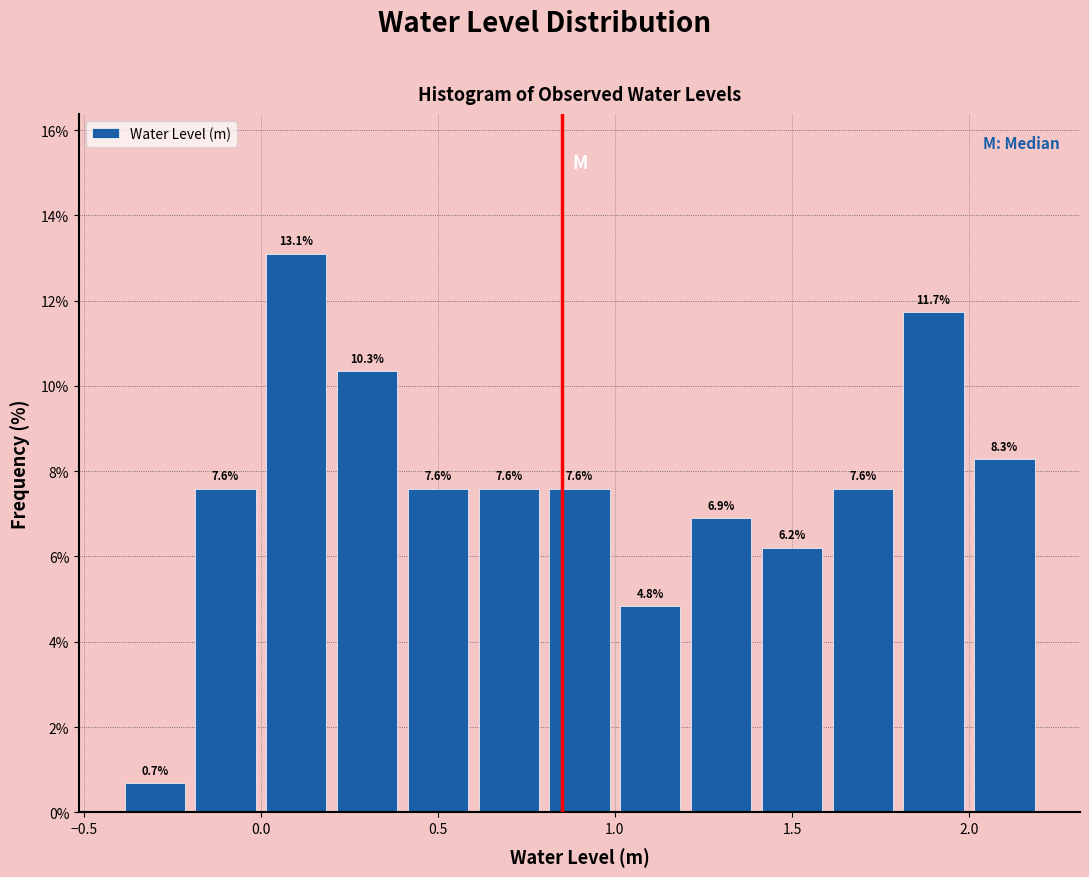

Reading left to right, list every bar in this chart as the range it spans on the x-axis followed by its height.

-0.4 to -0.2: 0.7
-0.2 to 0.0: 7.6
0.0 to 0.2: 13.1
0.2 to 0.4: 10.3
0.4 to 0.6: 7.6
0.6 to 0.8: 7.6
0.8 to 1.0: 7.6
1.0 to 1.2: 4.8
1.2 to 1.4: 6.9
1.4 to 1.6: 6.2
1.6 to 1.8: 7.6
1.8 to 2.0: 11.7
2.0 to 2.2: 8.3